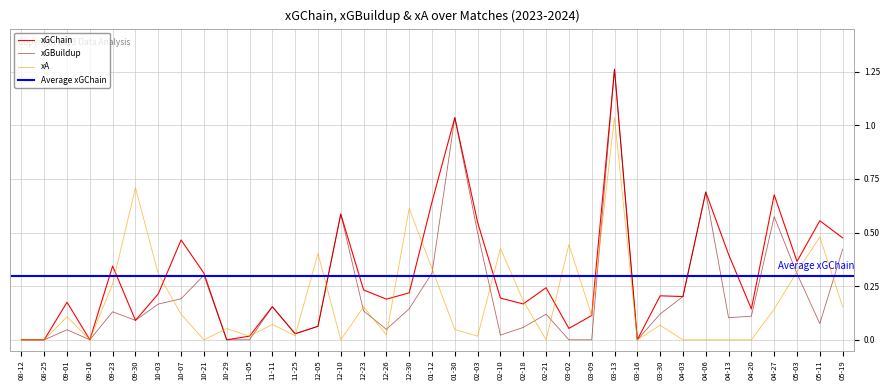

Is it true that xGBuildup equals 0.8 at 02-03?

False